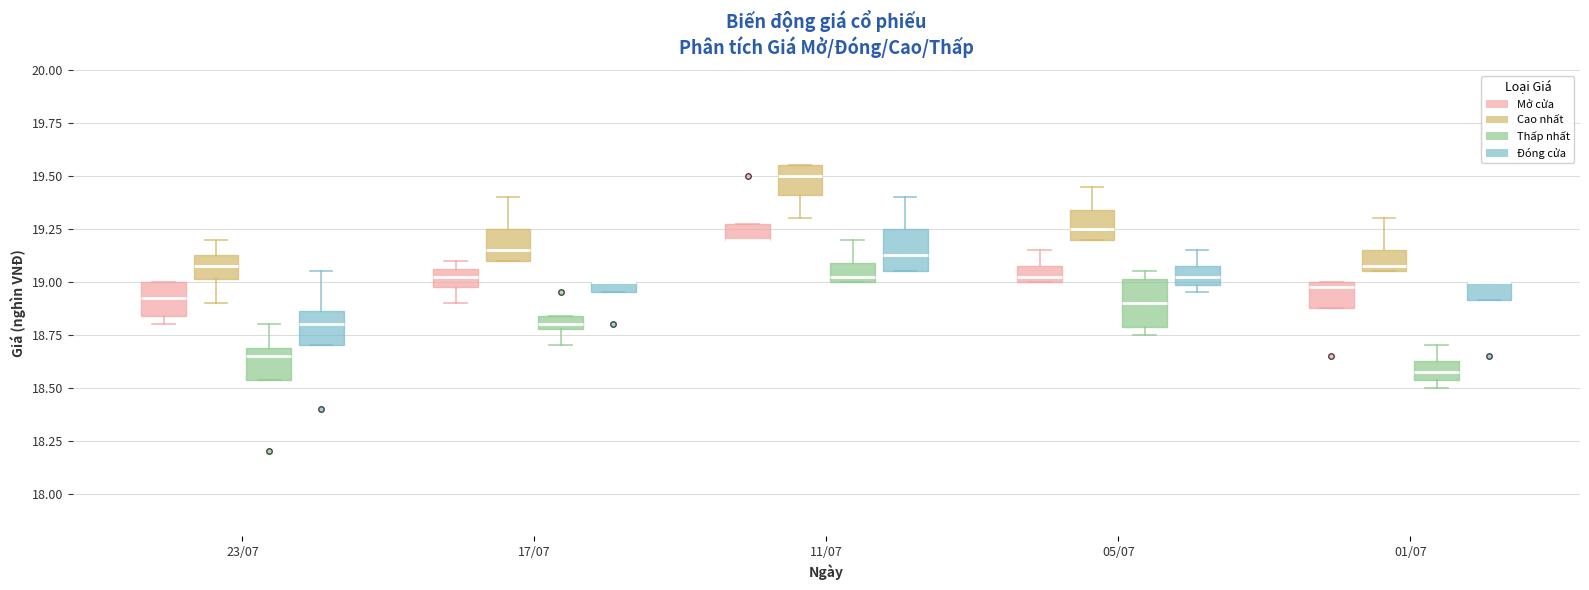

Where is the lower edge of the box for 05/07 (Thấp nhất) on the y-axis? The values are not printed on the chart, so give them approximately, as read against the axis.

18.80